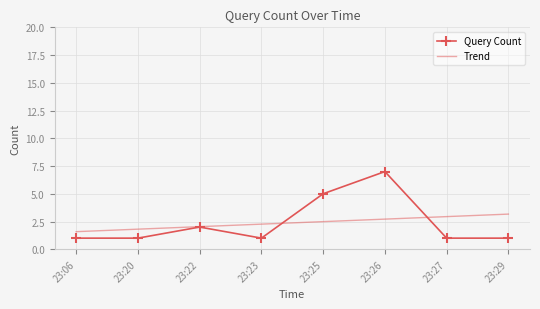

What is the difference between the second highest and second lowest values in the Trend series?

1.1